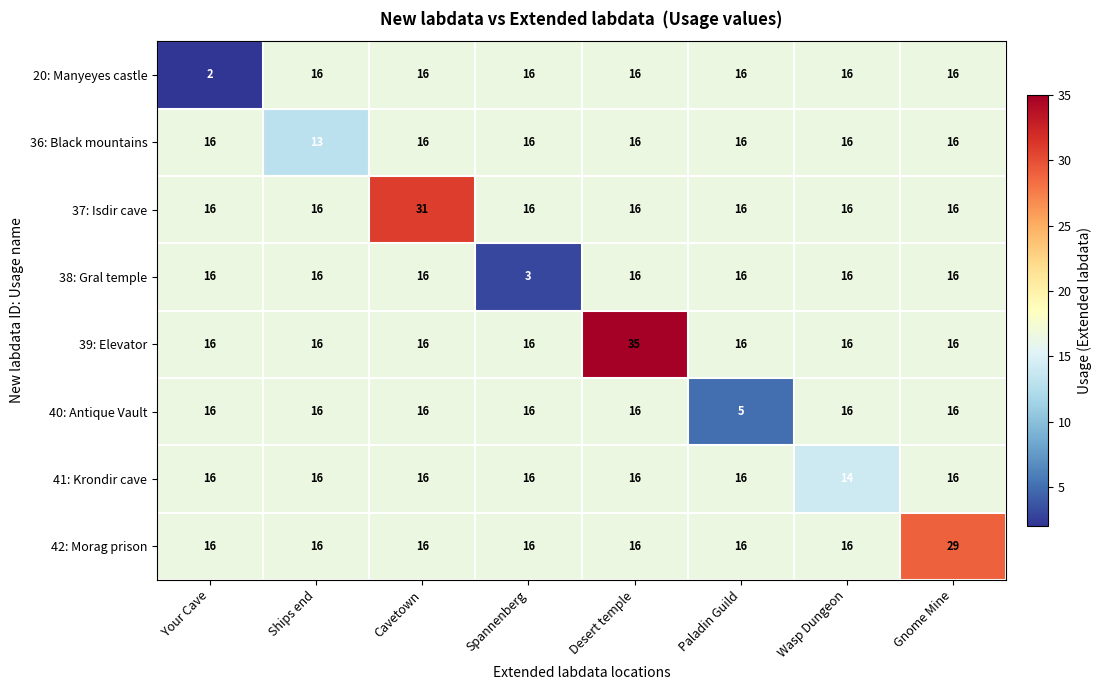

What is the approximate value of 41: Krondir cave at Ships end?

16